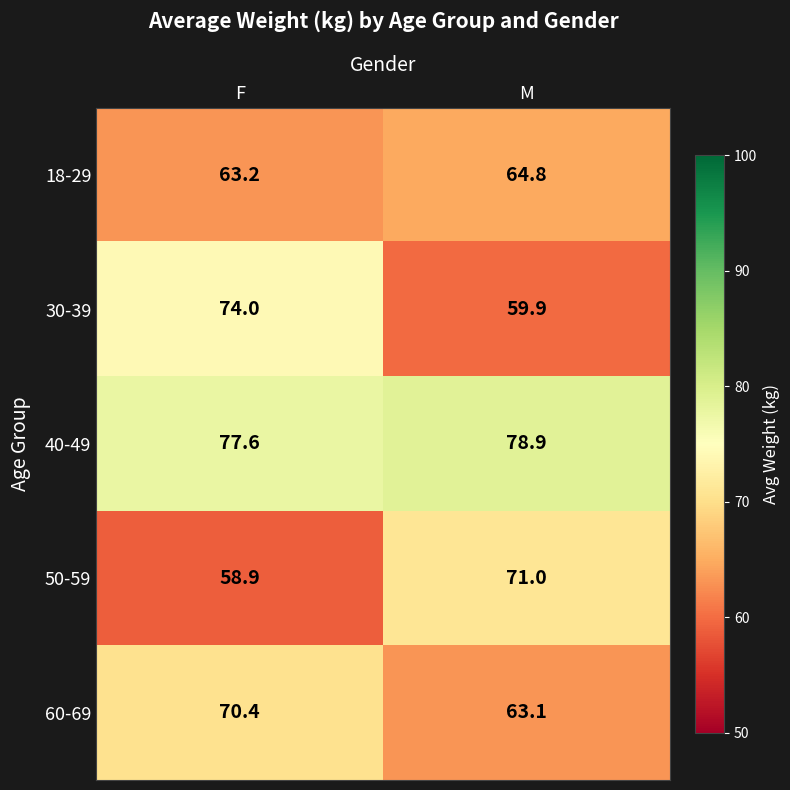

What is the difference between the 40-49 values at F and M?

1.3